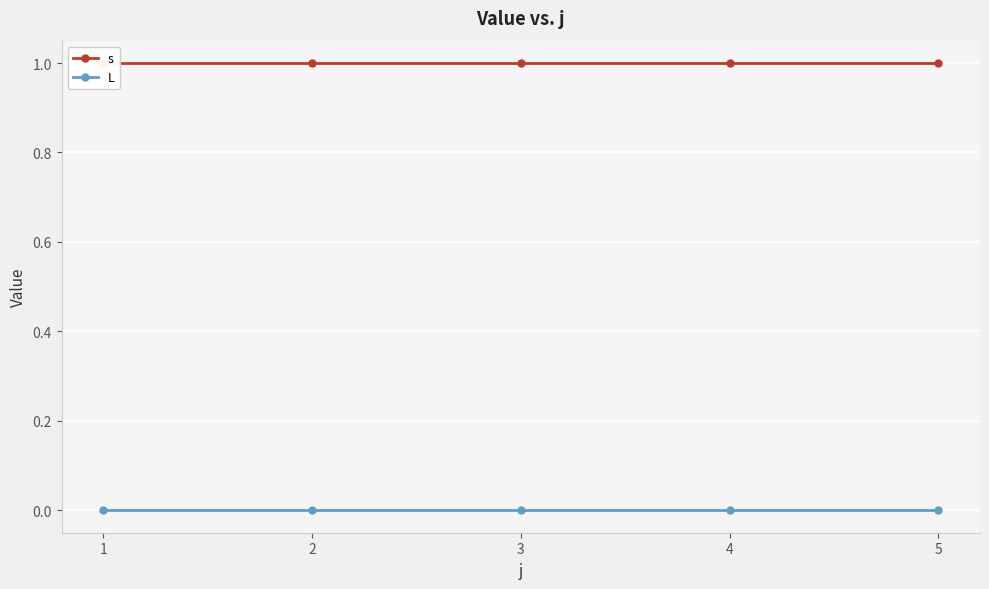

How many lines are shown in the chart?

2